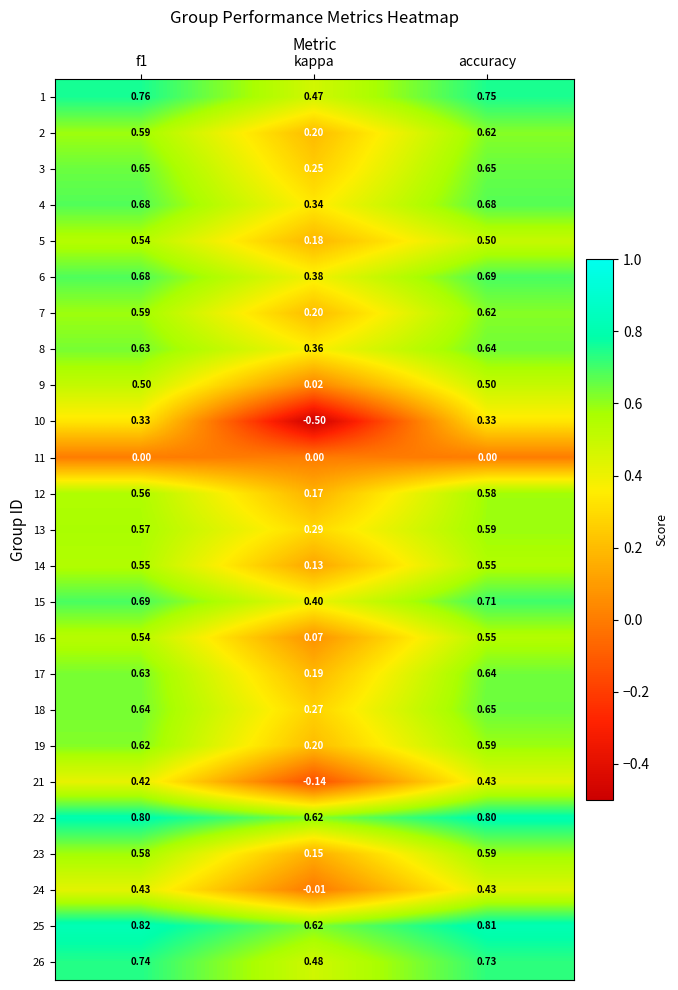

Where is 2 nearest to the value 0?

kappa